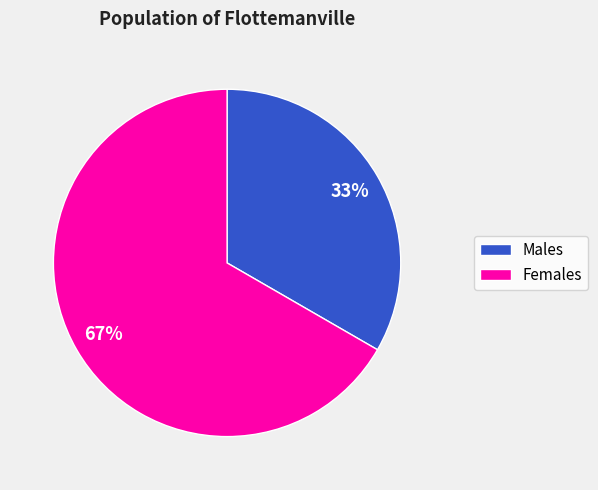

To the nearest percent, what portion does Females represent?

67%